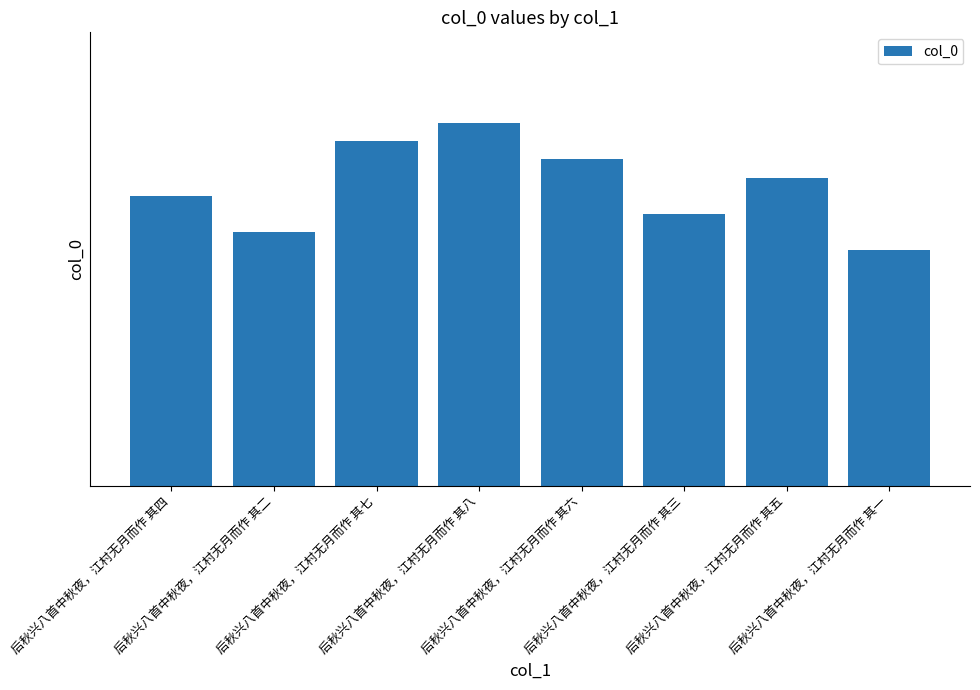

Reading left to right, what are all the values shown in this chart?

719816	719814	719819	719820	719818	719815	719817	719813